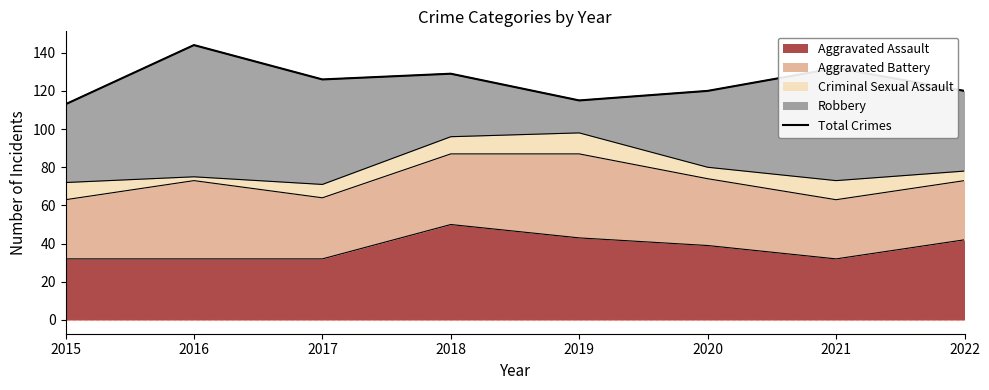

What is the smallest value displayed?

113